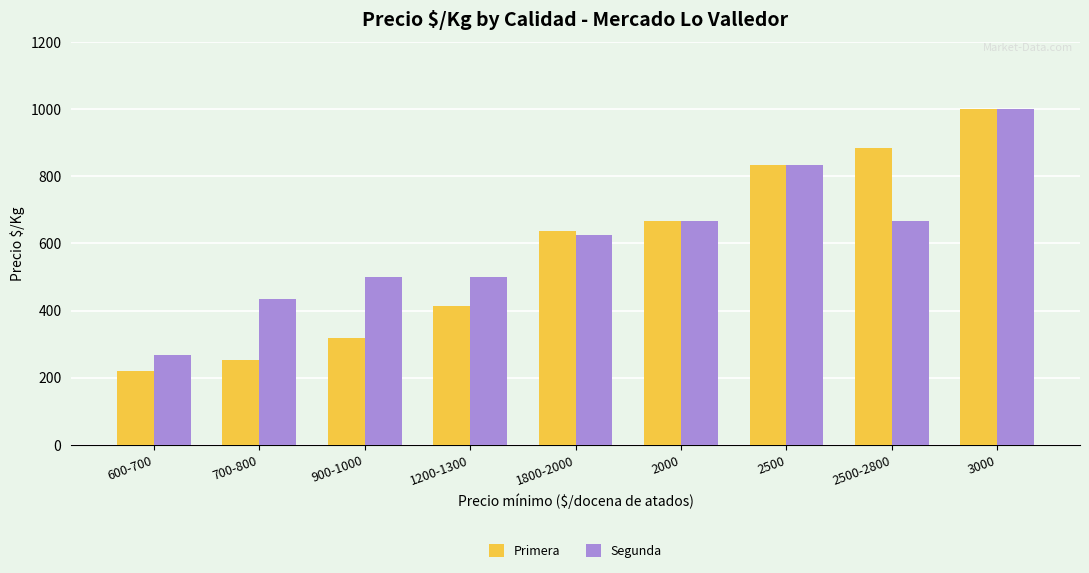

Which series has the largest total across all categories?

Segunda